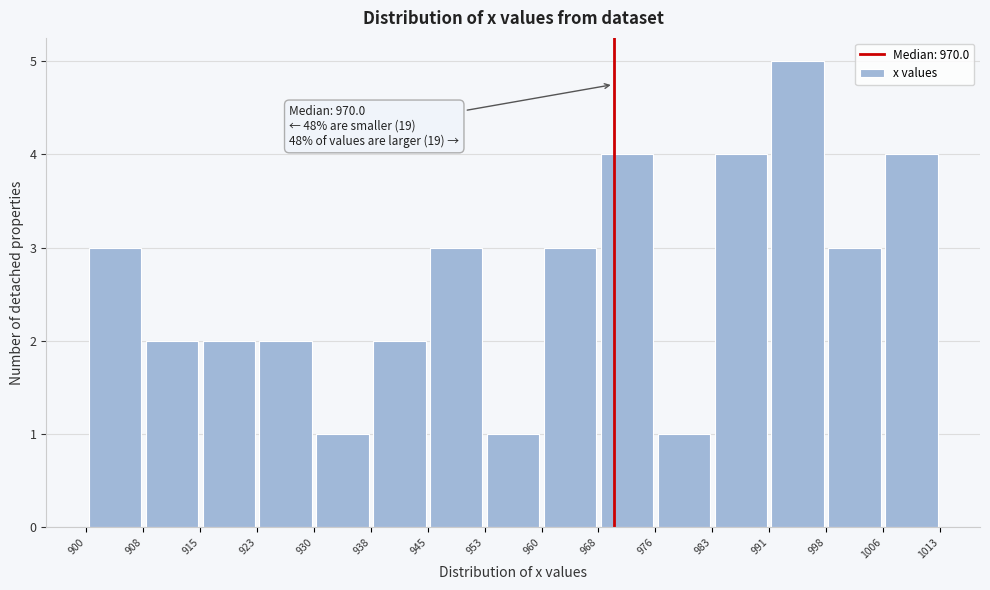

Which range on the x-axis has the tallest bar?

991 to 998